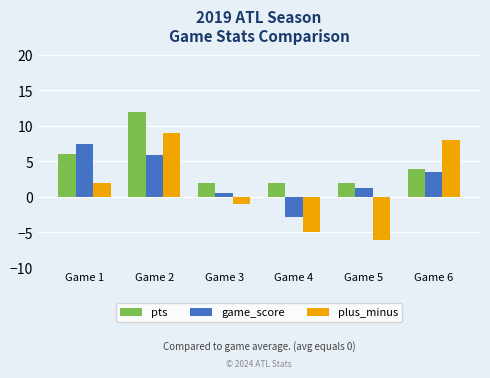

Rank the series by their average value, from lowest to highest.

plus_minus, game_score, pts